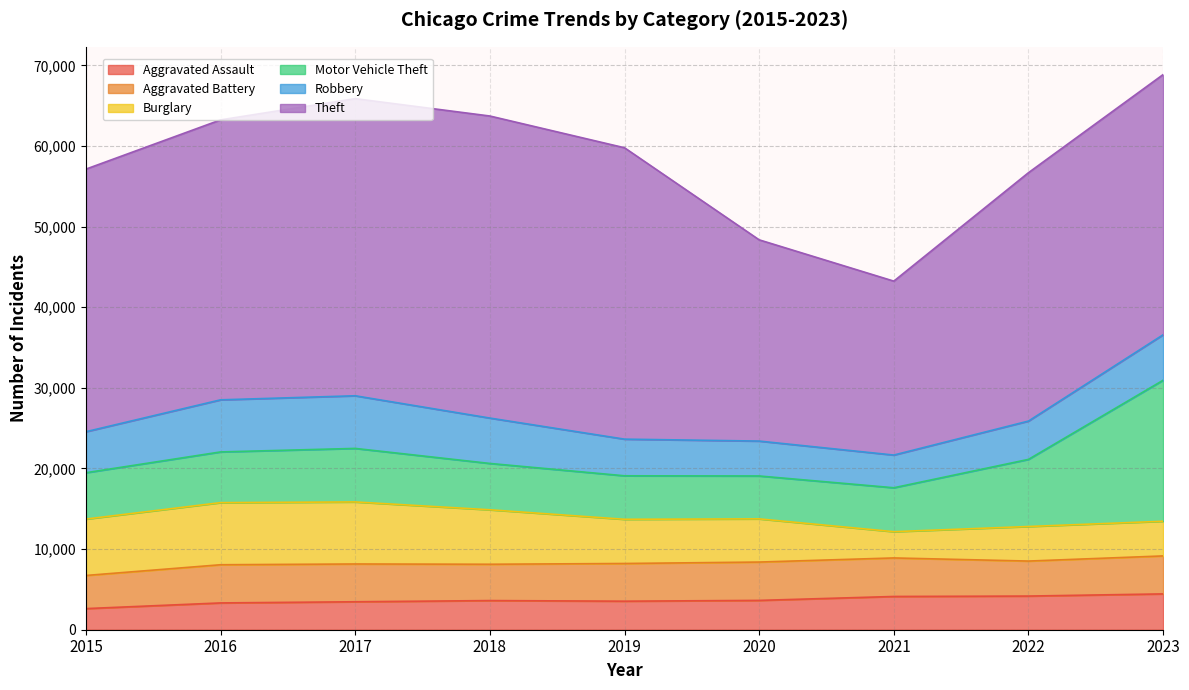

Does the chart display data point markers on the line(s)?

No